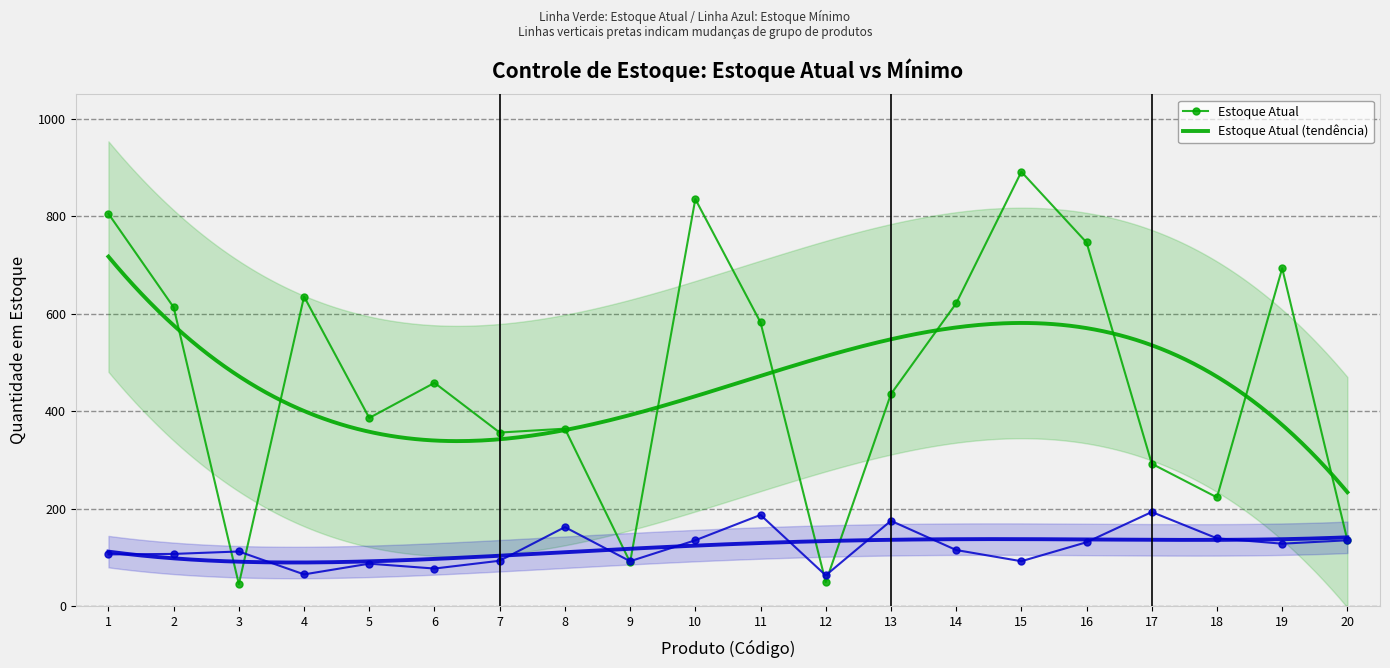

How many intersections are there between Estoque Atual and Estoque Mínimo?

6